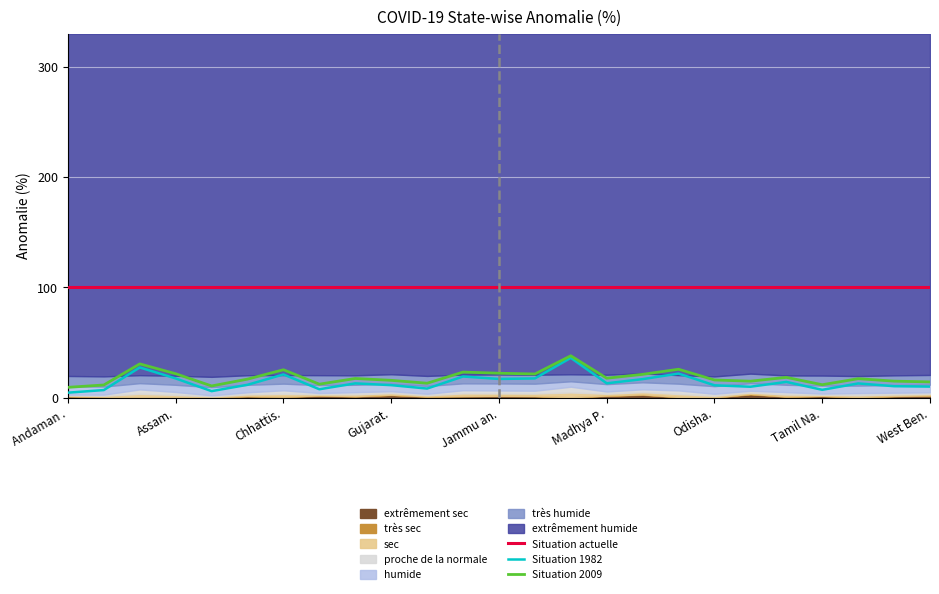

What is the value of the Situation 1982 point at the 23rd from the left?

13.0